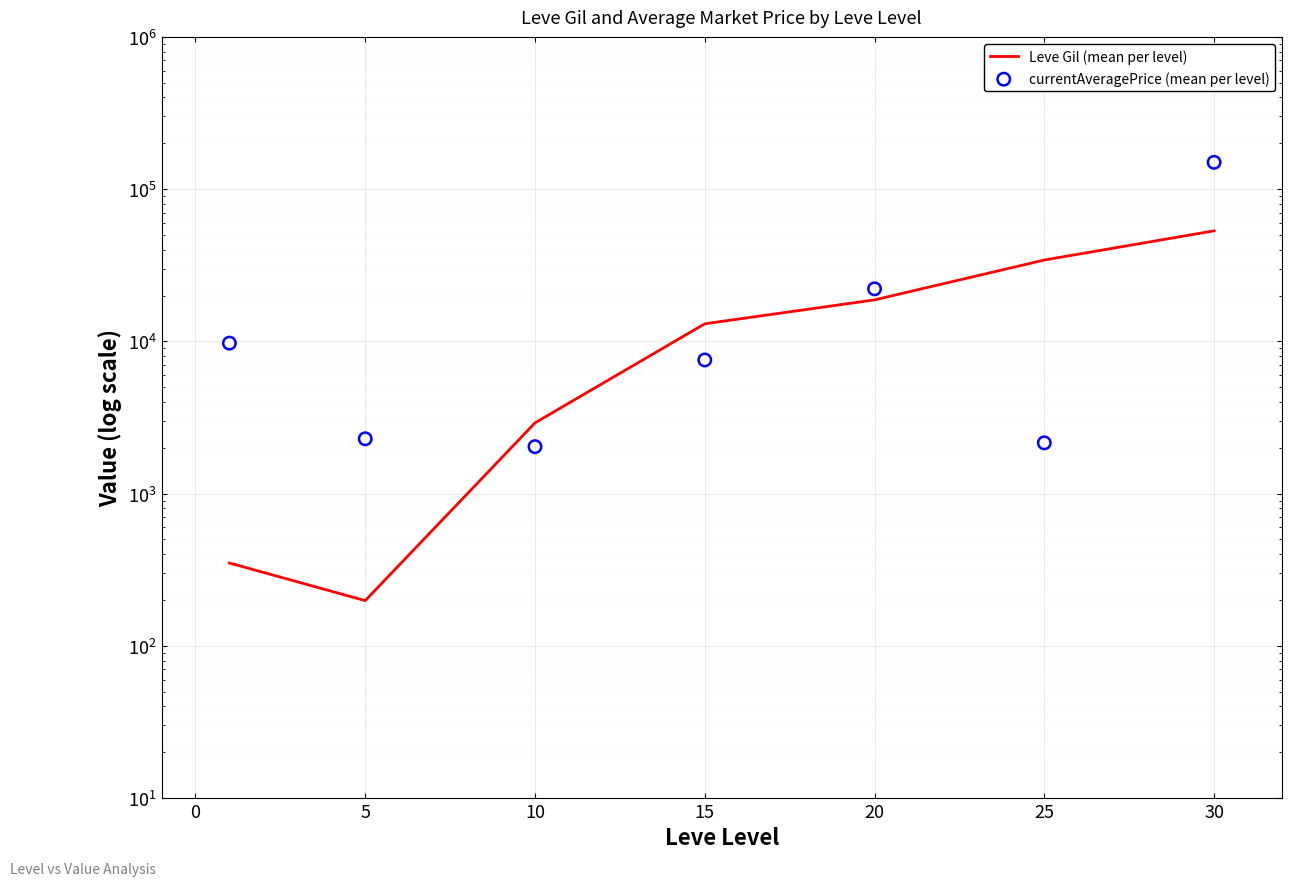

Which series reaches the maximum Y coordinate?

currentAveragePrice (mean per level)